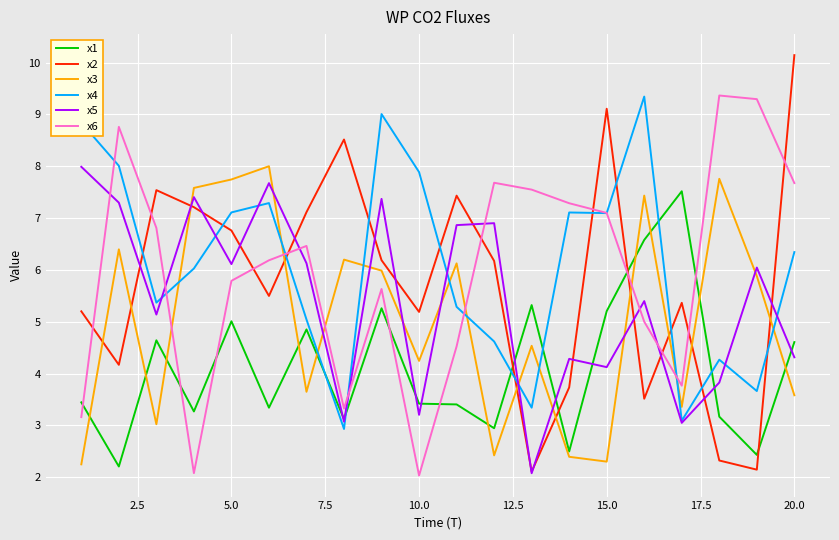

What is the maximum value shown in the chart?

10.1